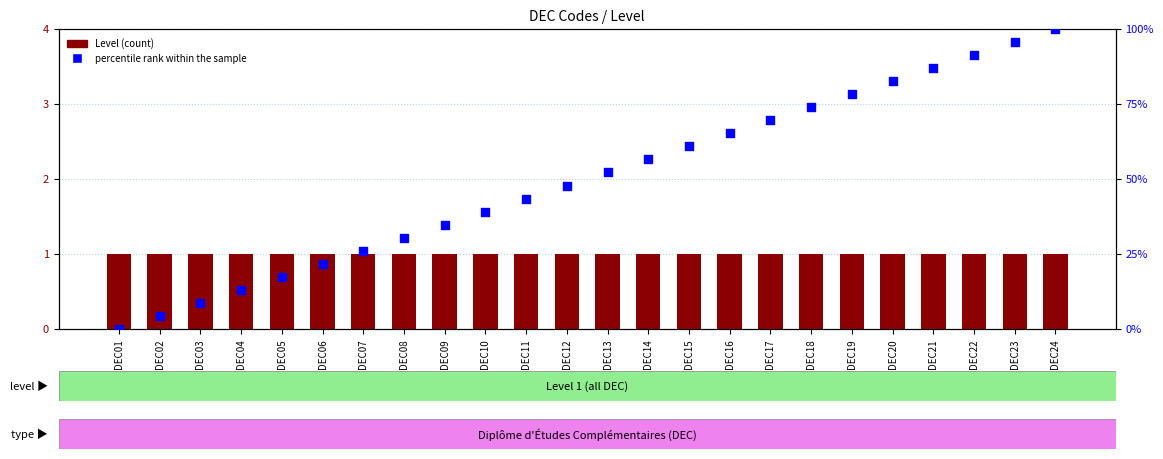

Which series reaches the minimum Y coordinate?

percentile rank within the sample